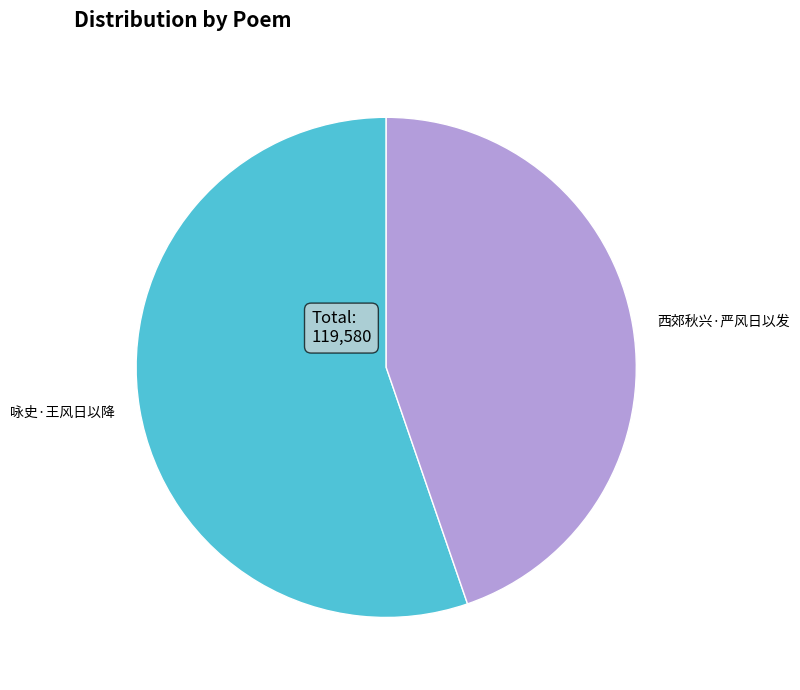

Count the number of slices in the pie.

2